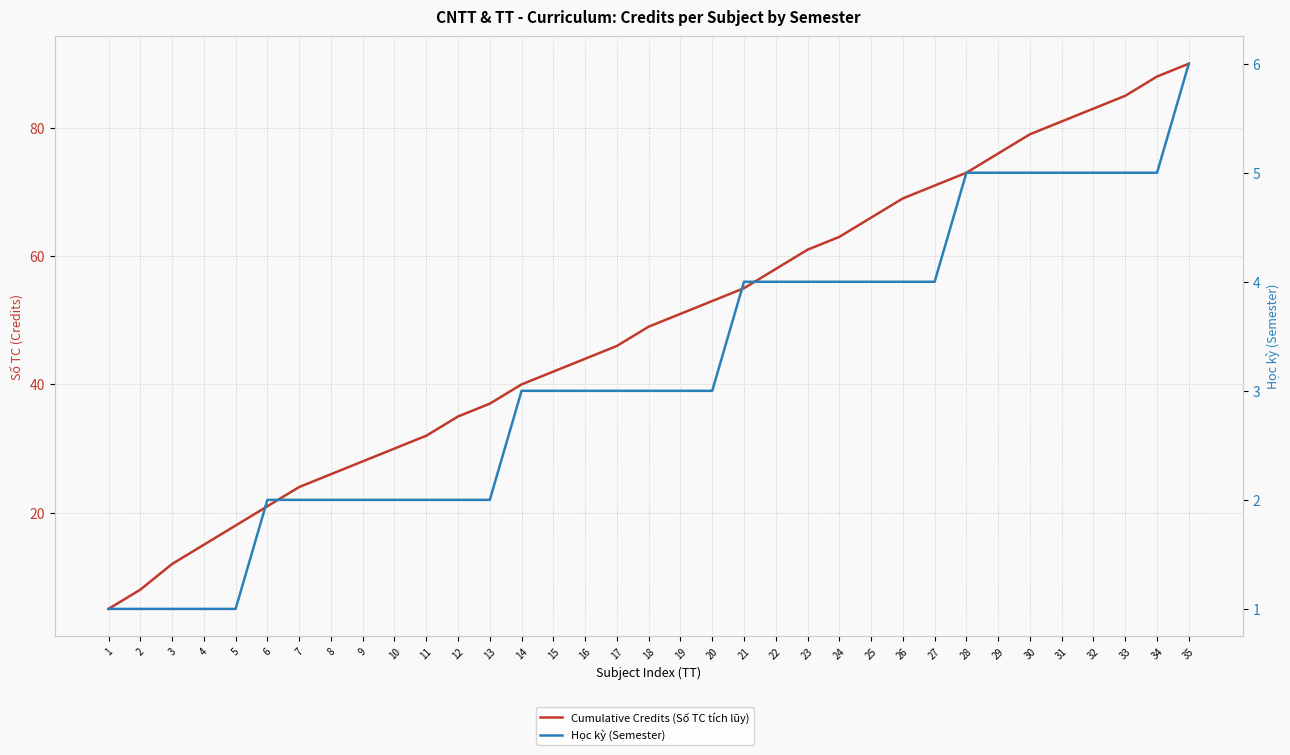

Which series changed the most between 23 and 30?

Cumulative Credits (Số TC tích lũy)